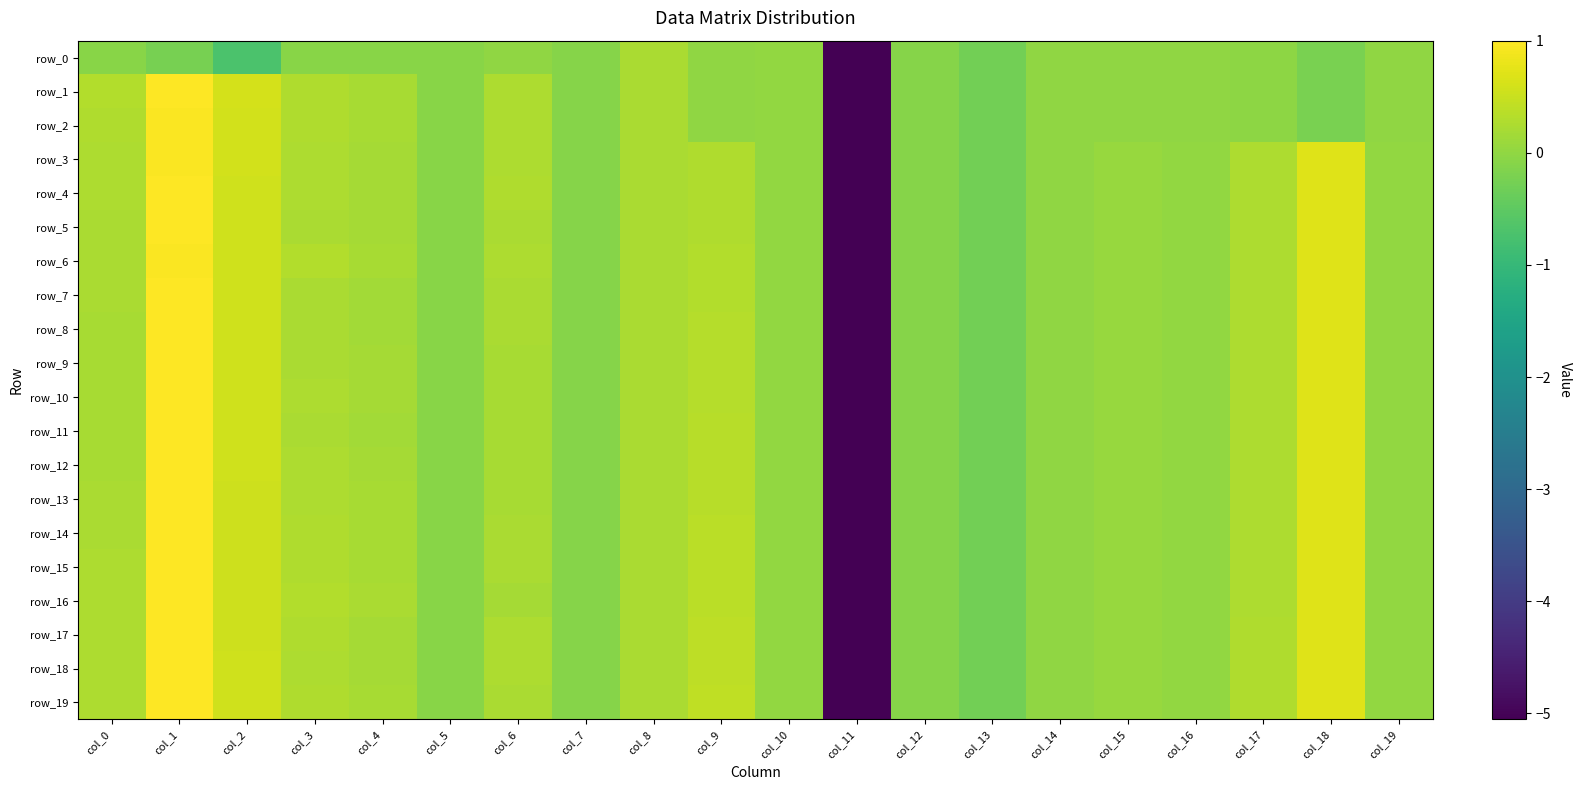

List the series in order of their peak value, highest first.

row_5, row_7, row_8, row_10, row_11, row_12, row_13, row_14, row_15, row_16, row_17, row_18, row_19, row_1, row_4, row_9, row_2, row_3, row_6, row_0